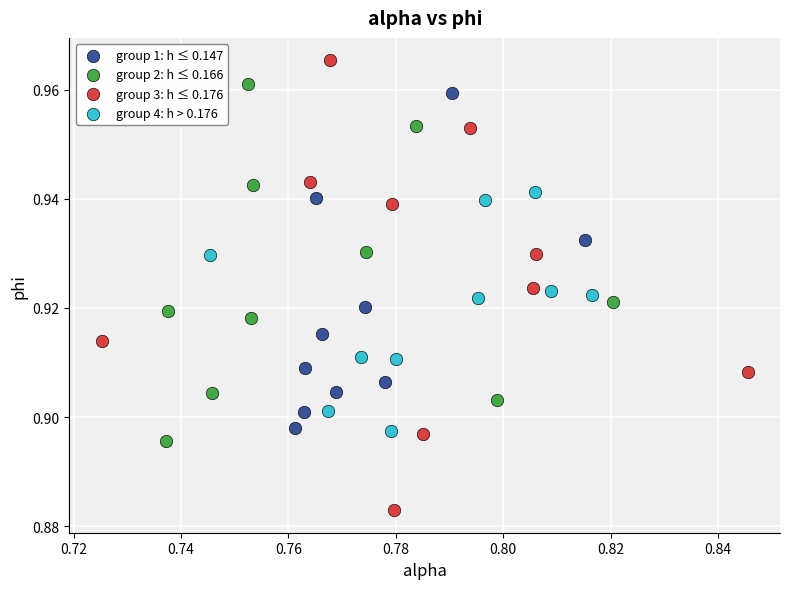

Which series contains the highest Y value?

group 3: h ≤ 0.176